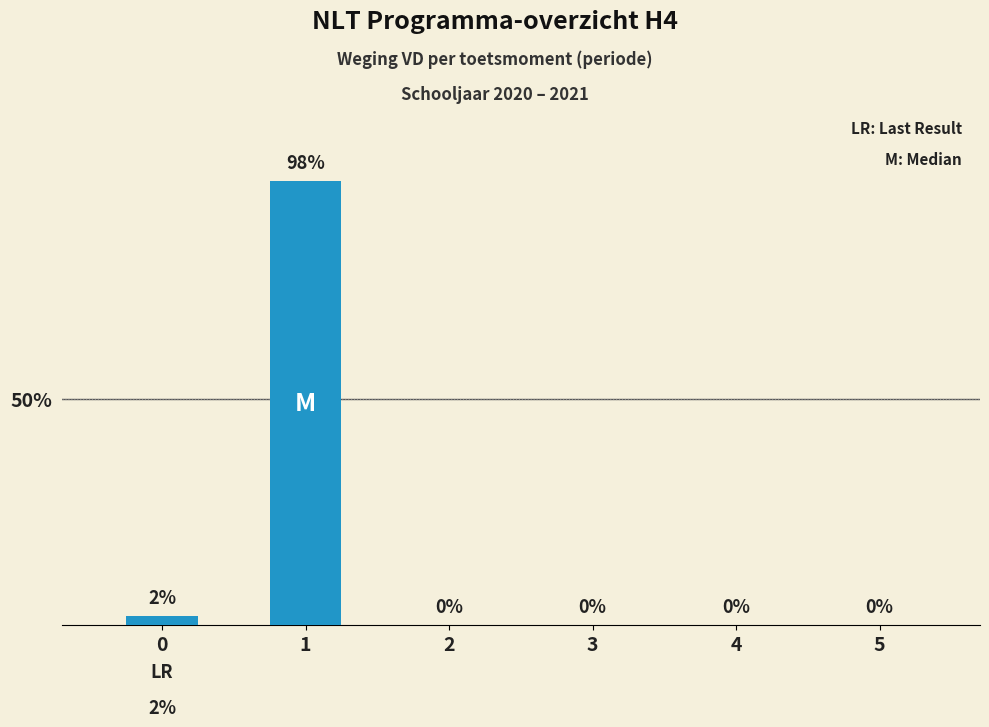

How many categories are shown in the chart?

6